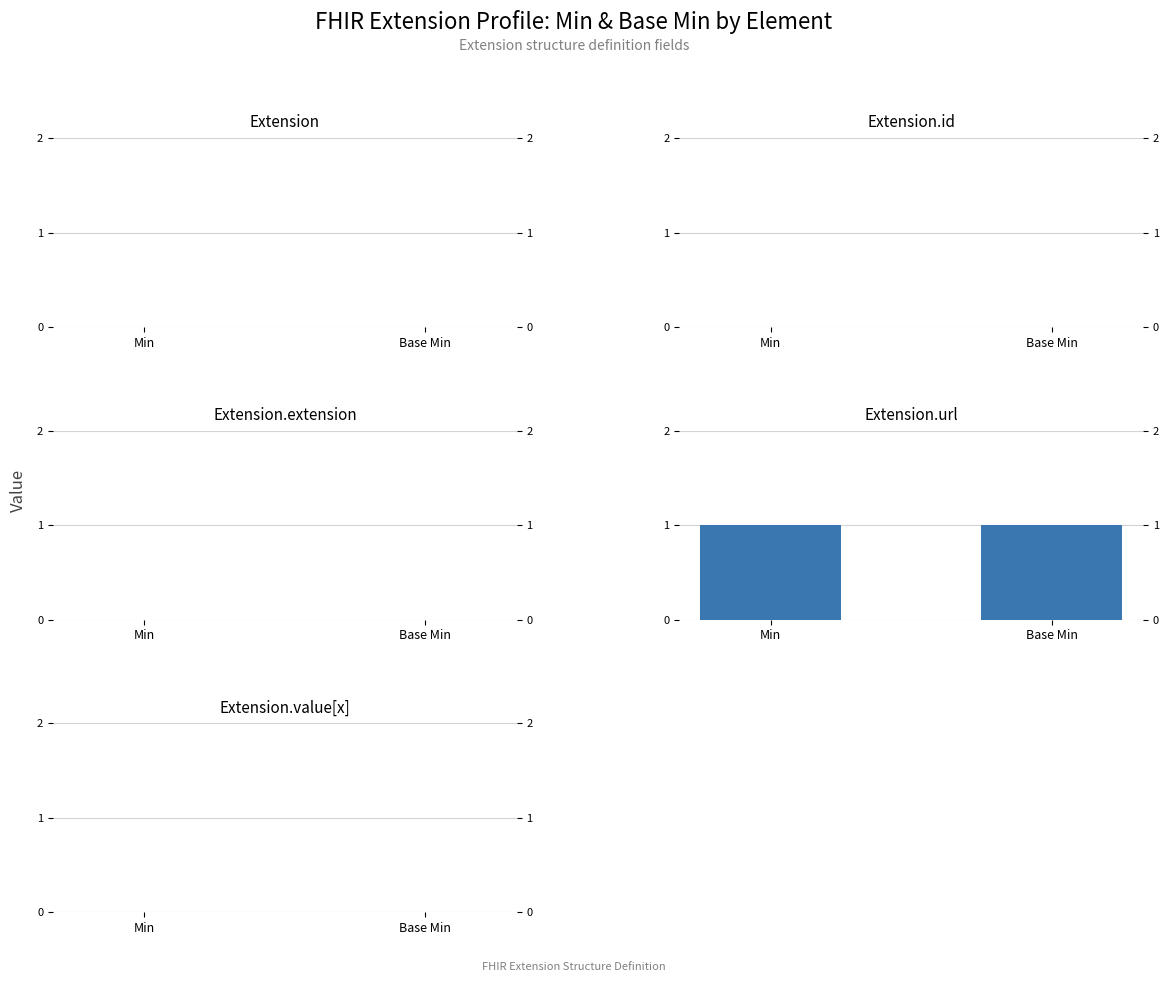

Which series has the largest total across all categories?

Extension.url